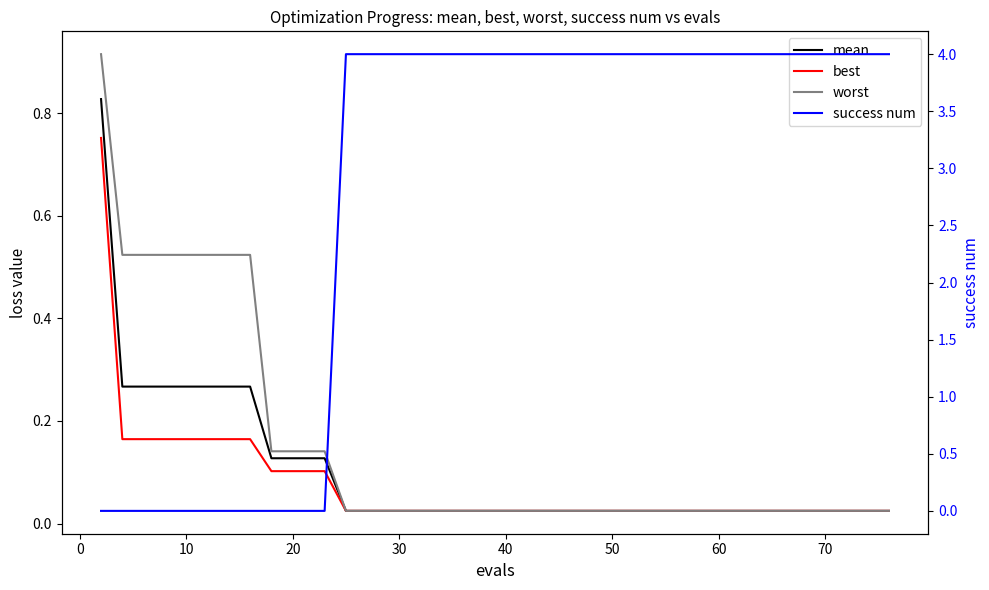

What is the difference between the second highest and minimum values in the success num series?

4.0